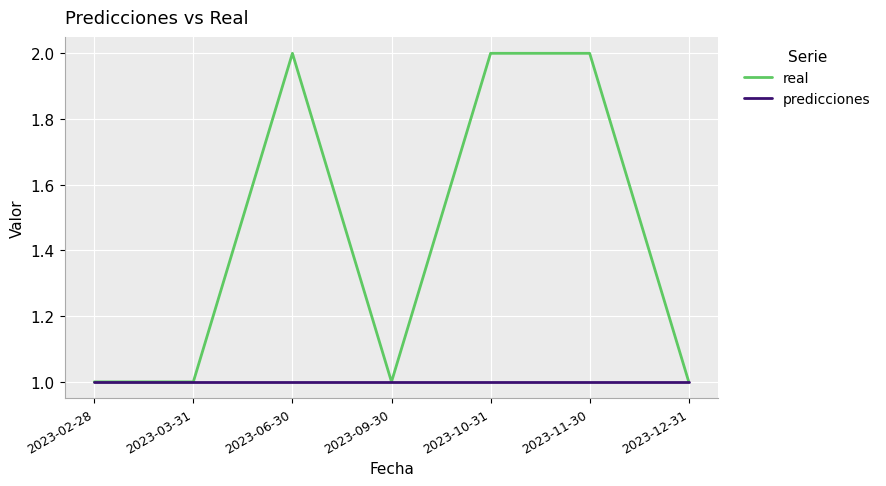

Does the chart display data point markers on the line(s)?

No